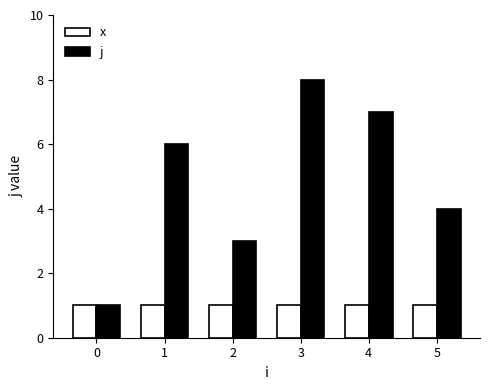

What is the value of the j bar at the 3rd from the left?

3